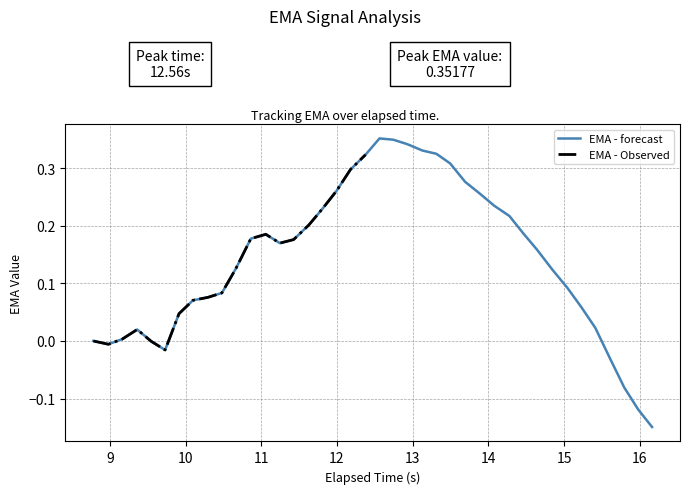

How many interior local peaks (higher than both neighbors) does the data have?

3